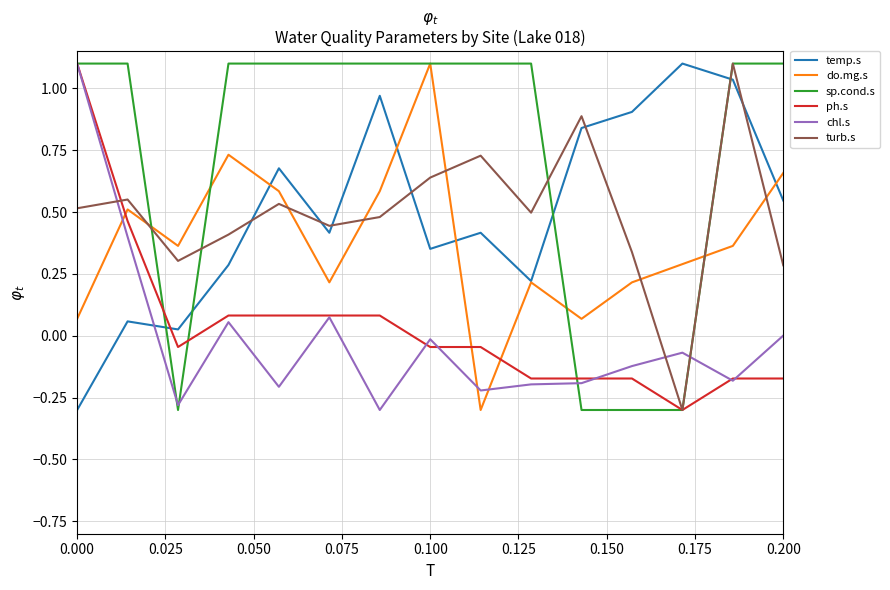

What are all the series names shown in the legend?

temp.s, do.mg.s, sp.cond.s, ph.s, chl.s, turb.s